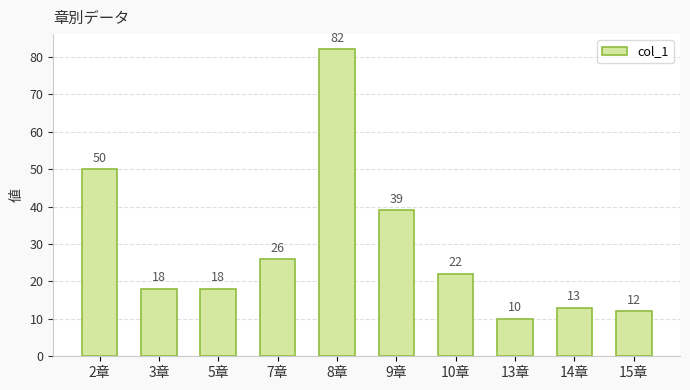

What is the change in value from 3章 to 13章?

-8